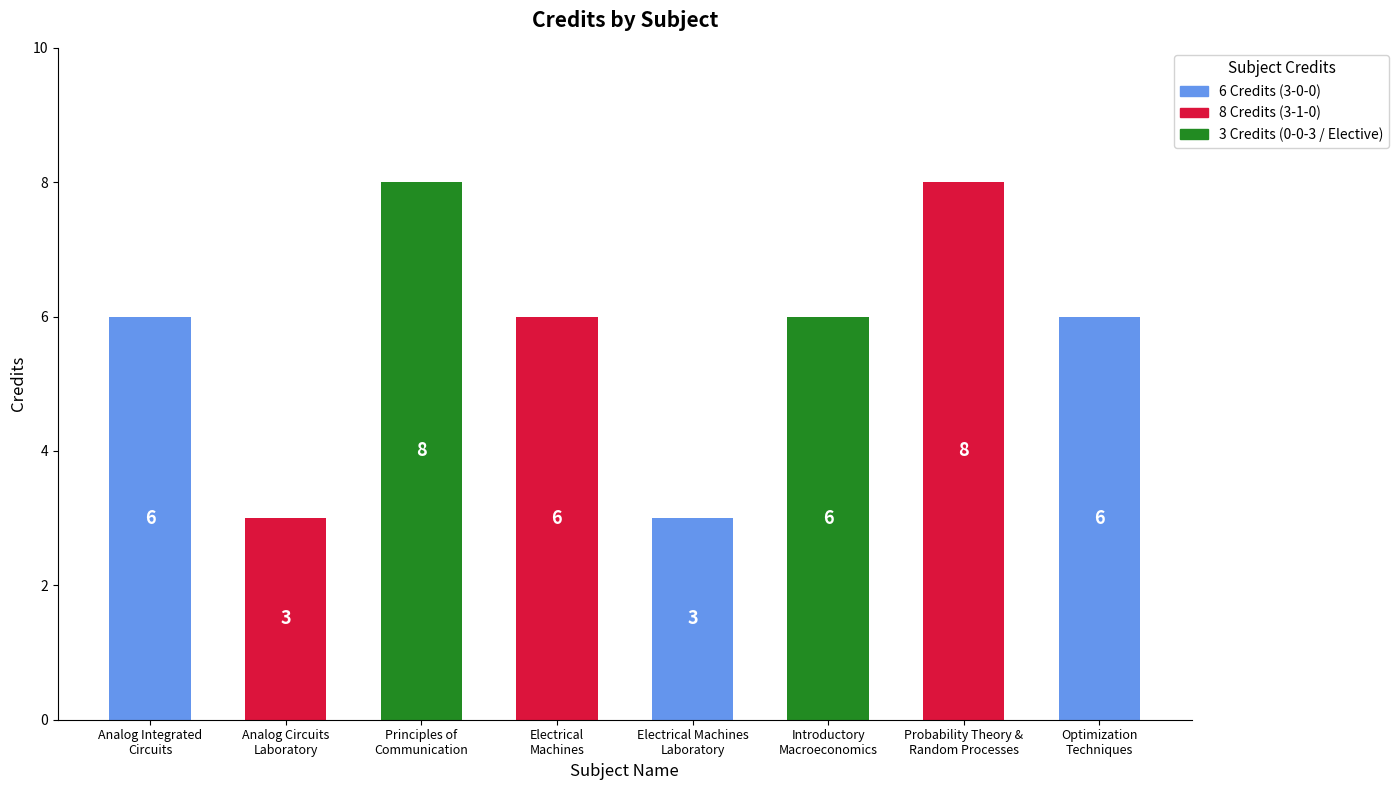

What is the smallest value displayed?

3